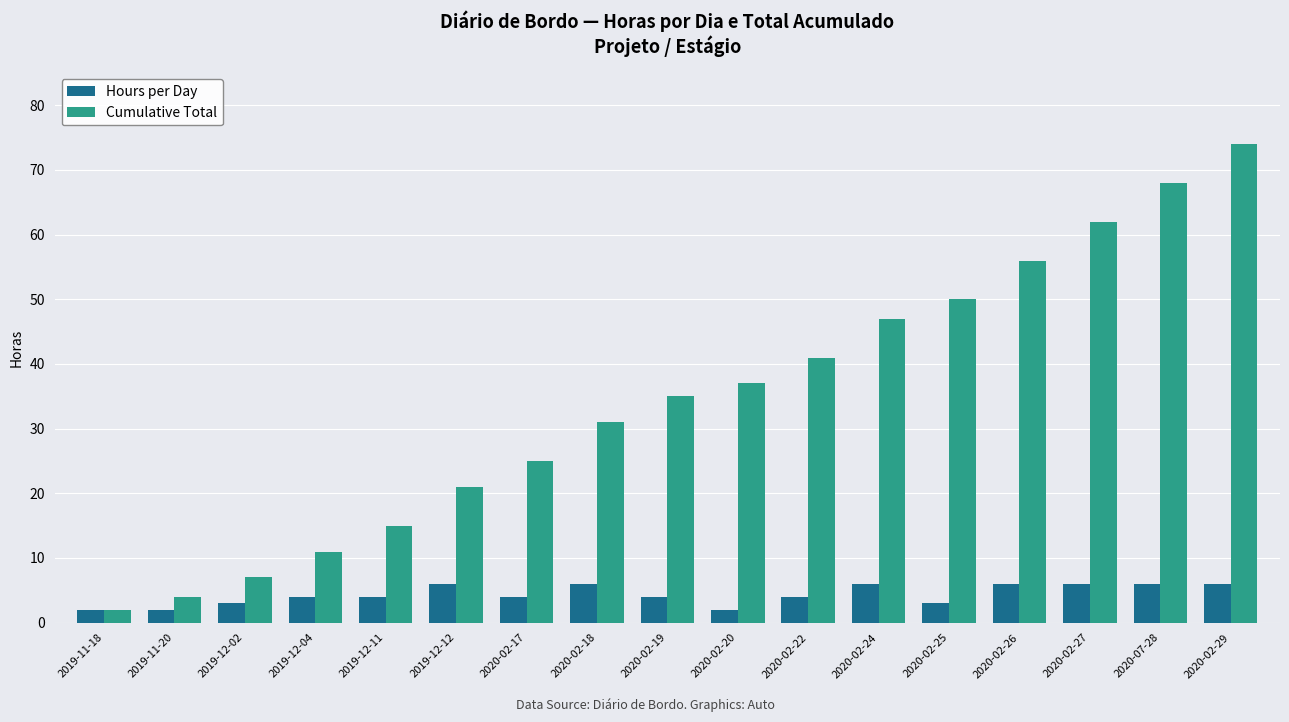

Which series has the largest range (max minus min)?

Cumulative Total